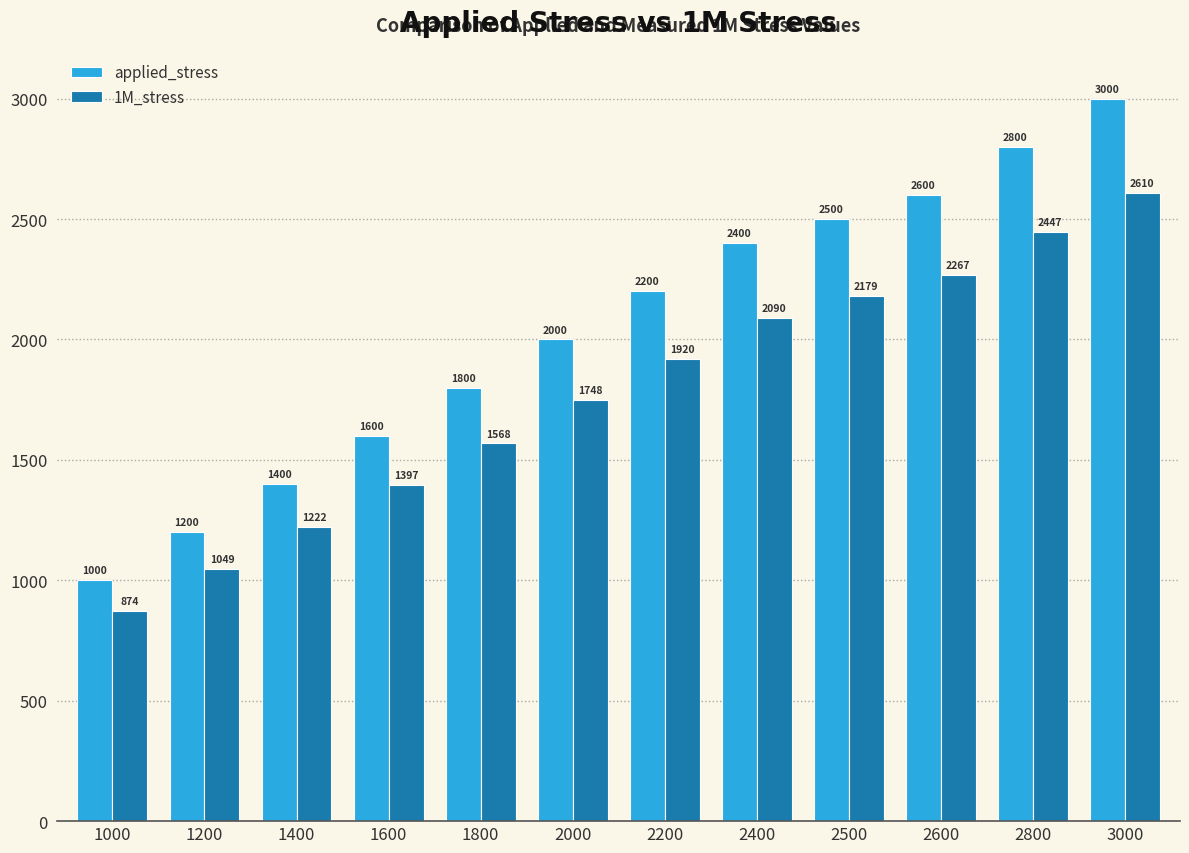

What is the sum of the 1M_stress values at 1000 and 1400?

2096.2